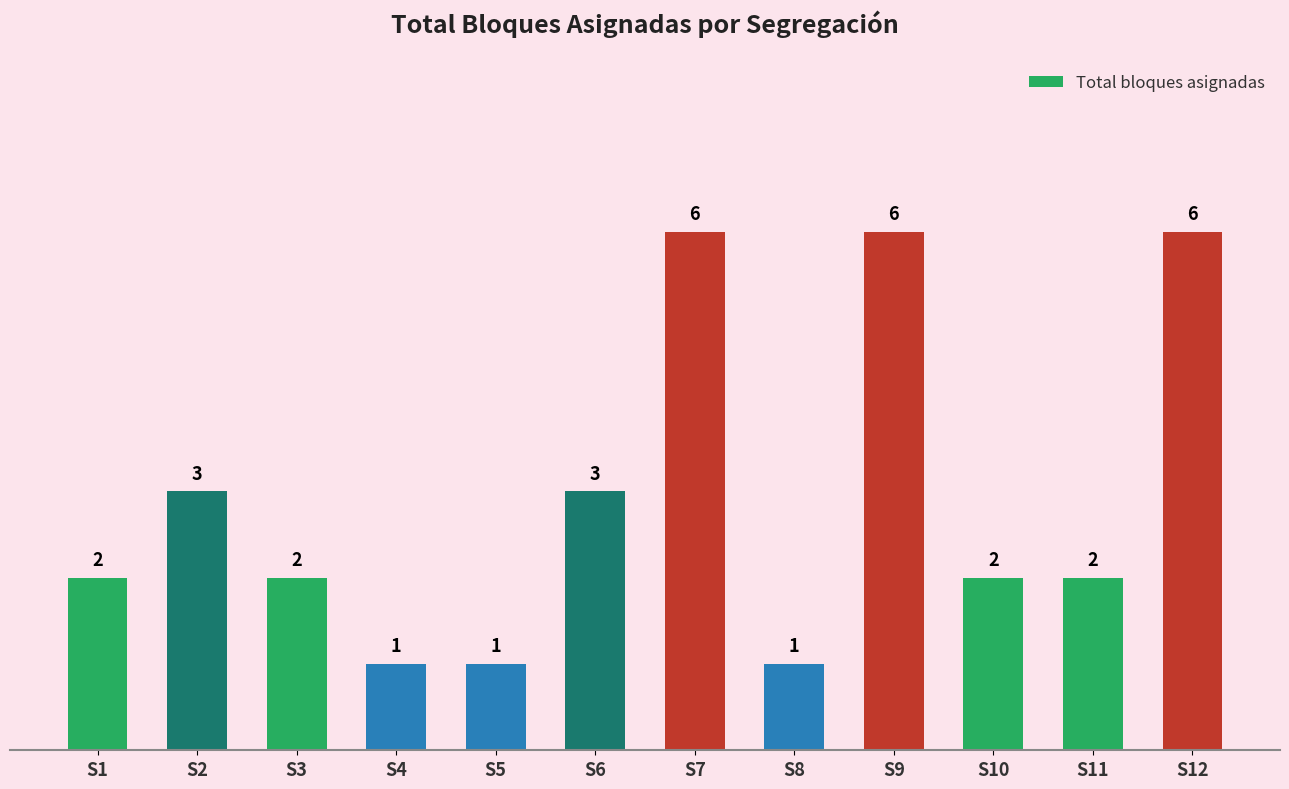

How many bars are there in total?

12